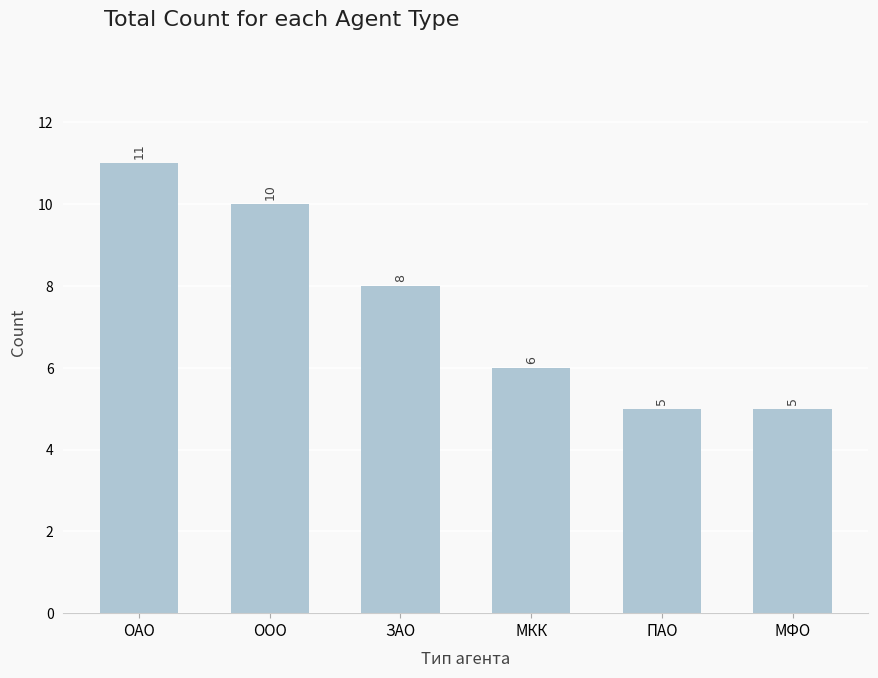

Where is the data nearest to the value 8?

ЗАО